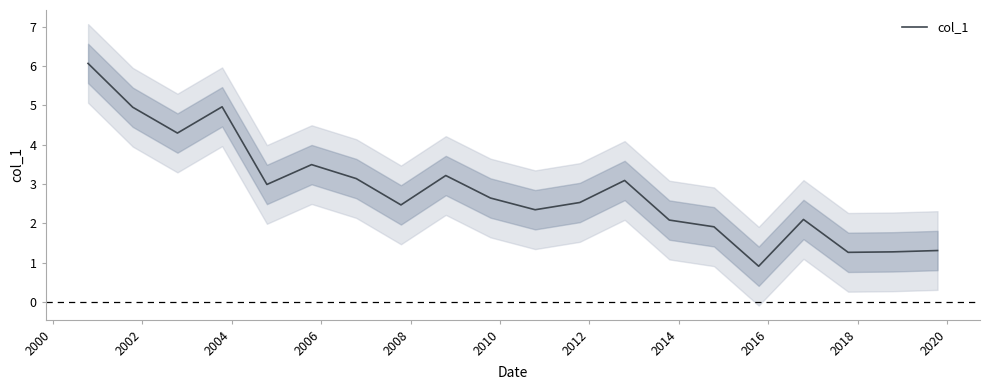

How many interior local peaks (higher than both neighbors) does the data have?

5